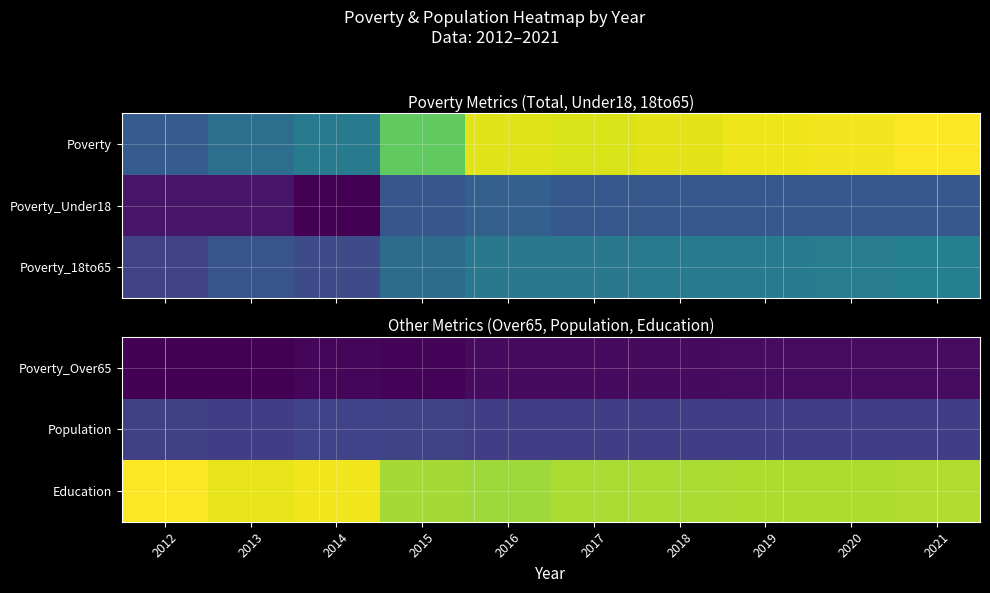

Count the number of categories in the chart.

10